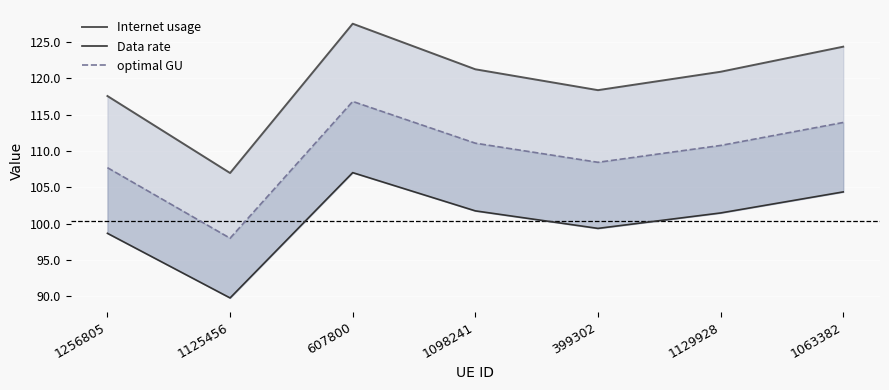

At which category is the sum across all series the highest?

607800